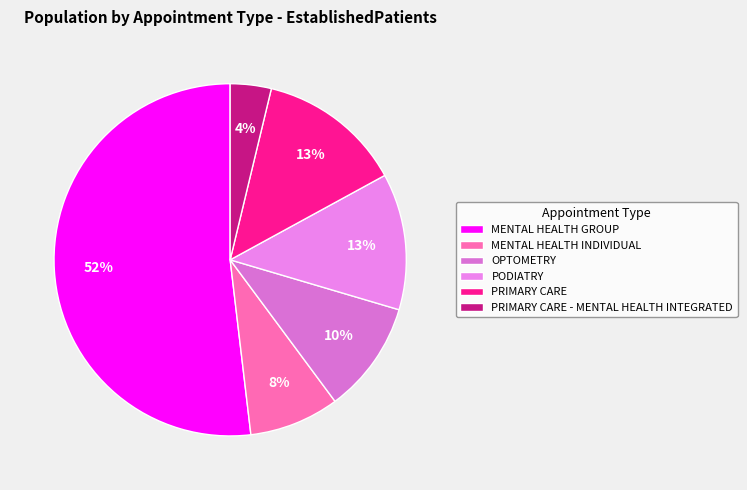

Count the number of slices in the pie.

6